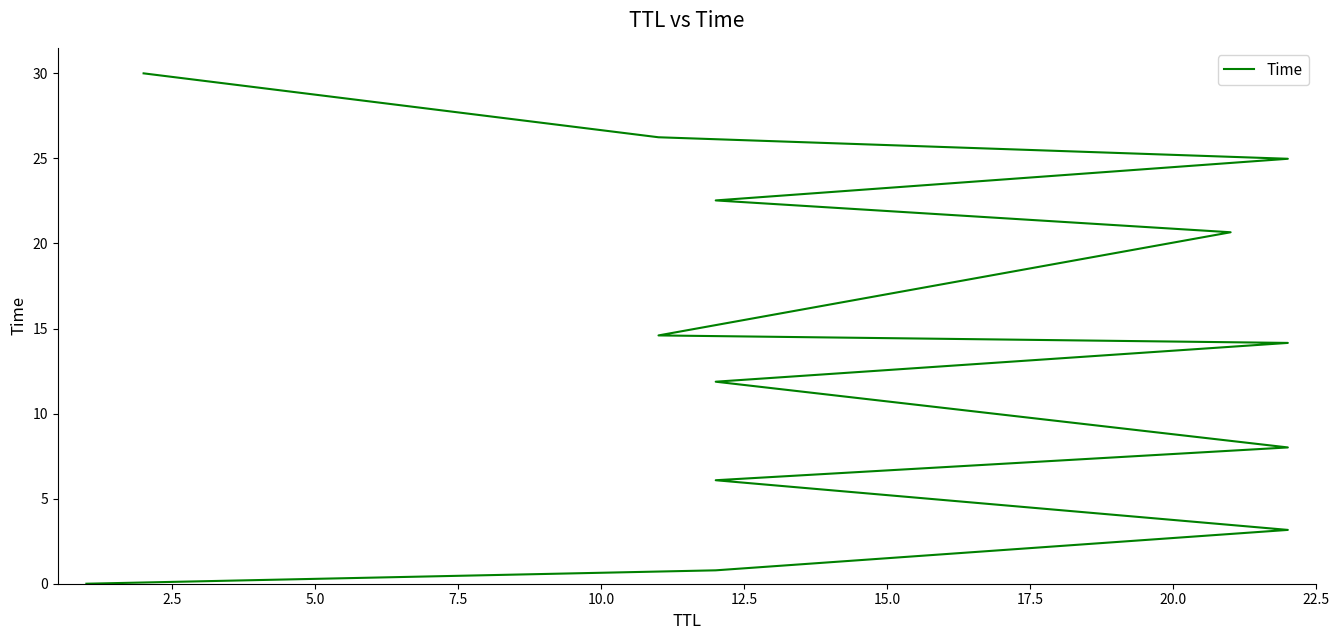

What is the difference between the maximum and minimum values?

30.0